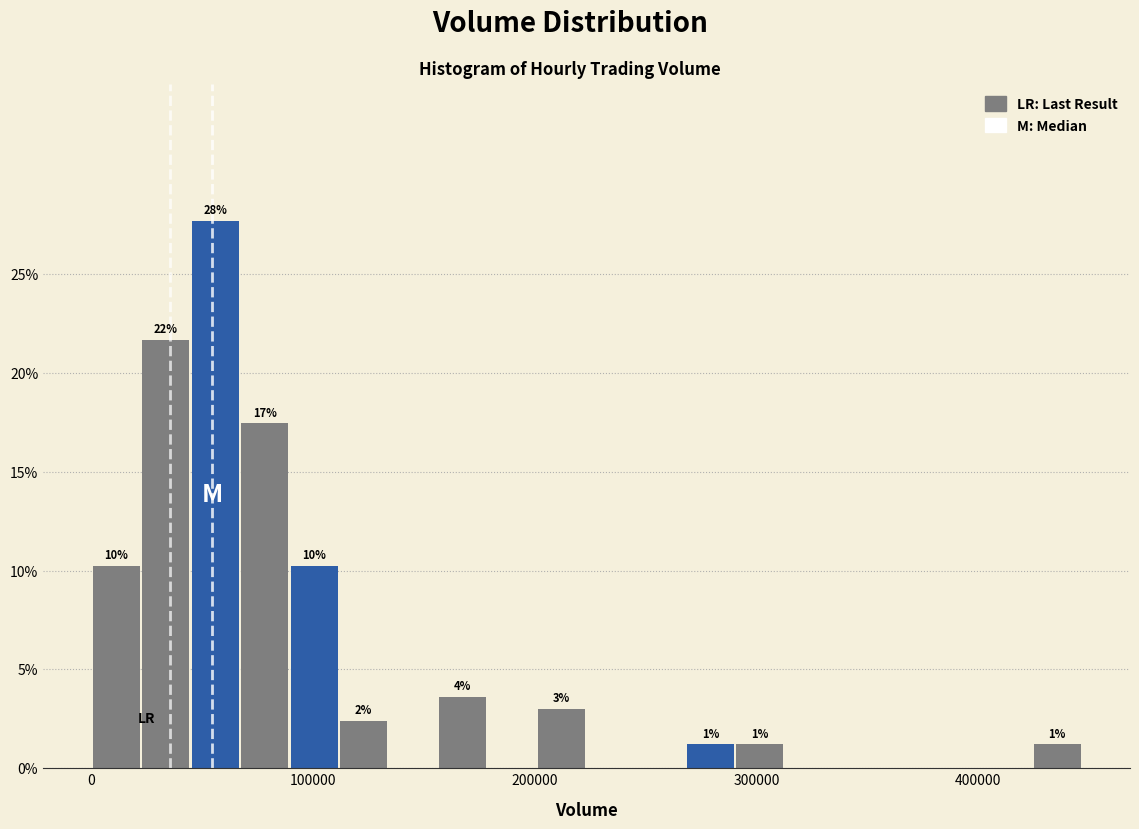

Read against the x-axis, roughly where is the centre of the tallest bar?

60000